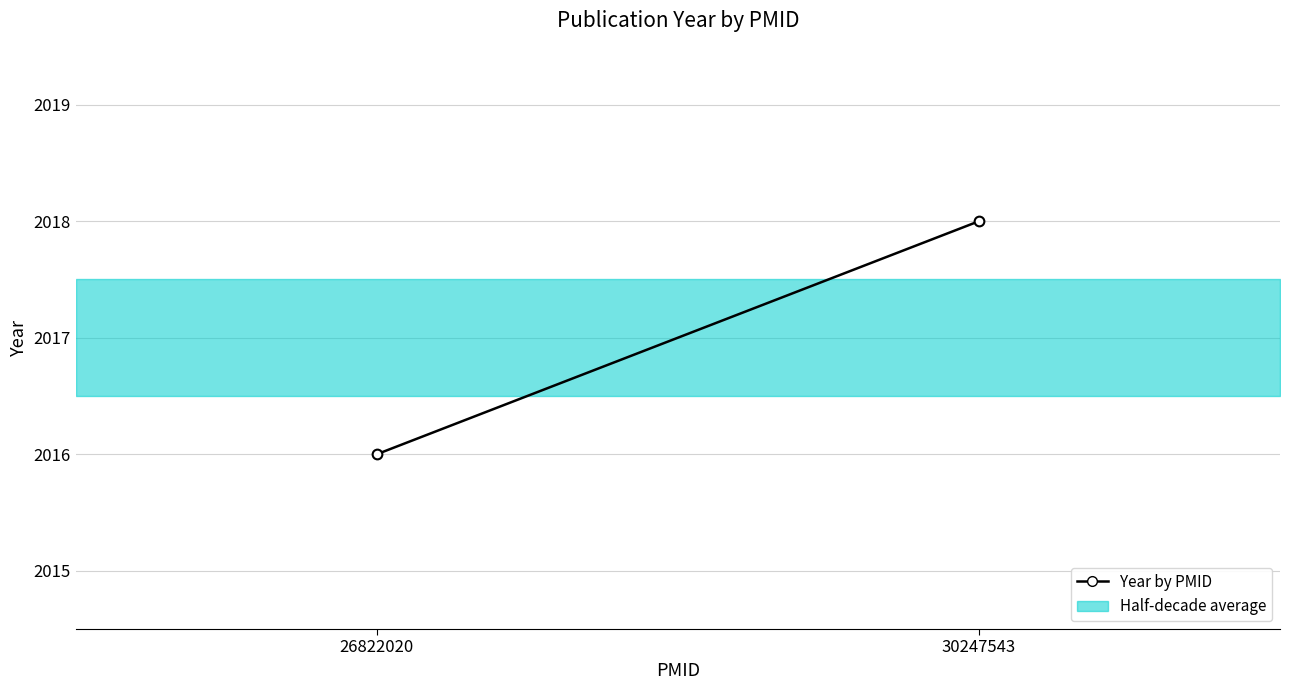

Reading left to right, what are all the values shown in this chart?

2016	2018